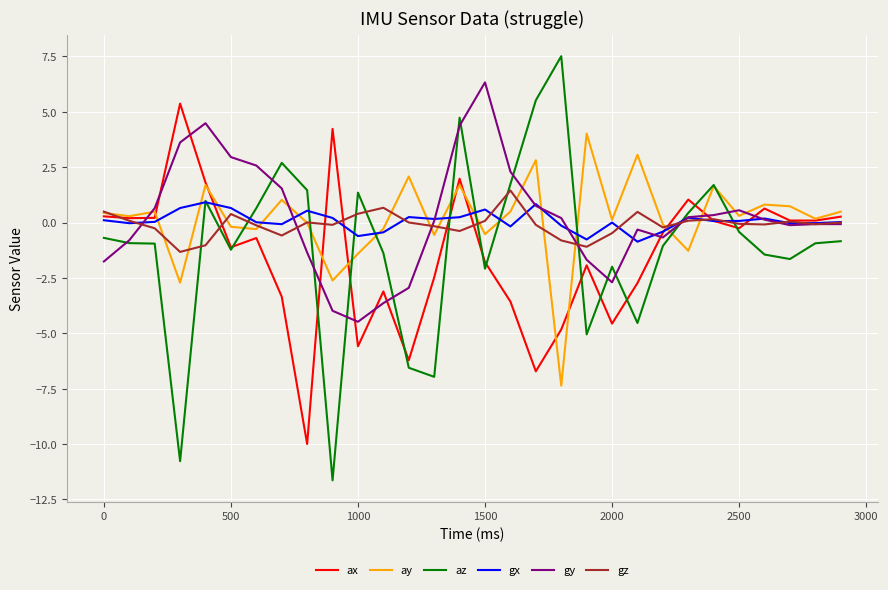

Which series has the widest spread of values?

az